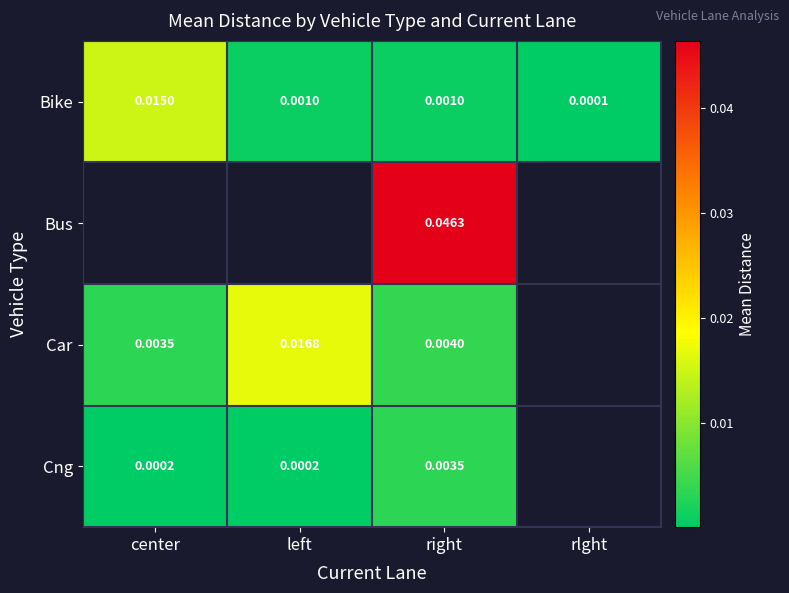

At how many categories does at least one series exceed 0?

4